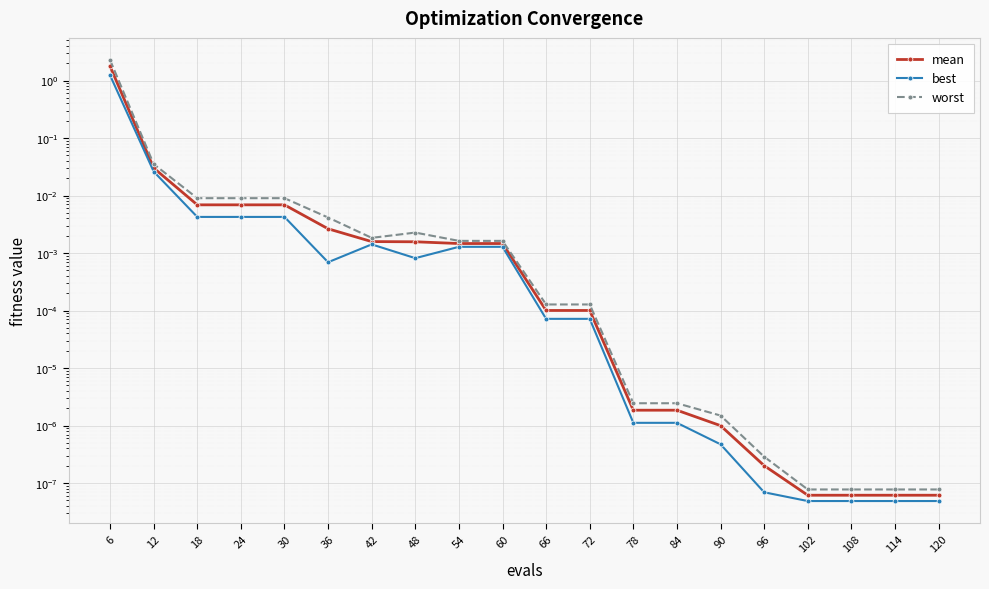

What is the greatest value displayed?

2.3